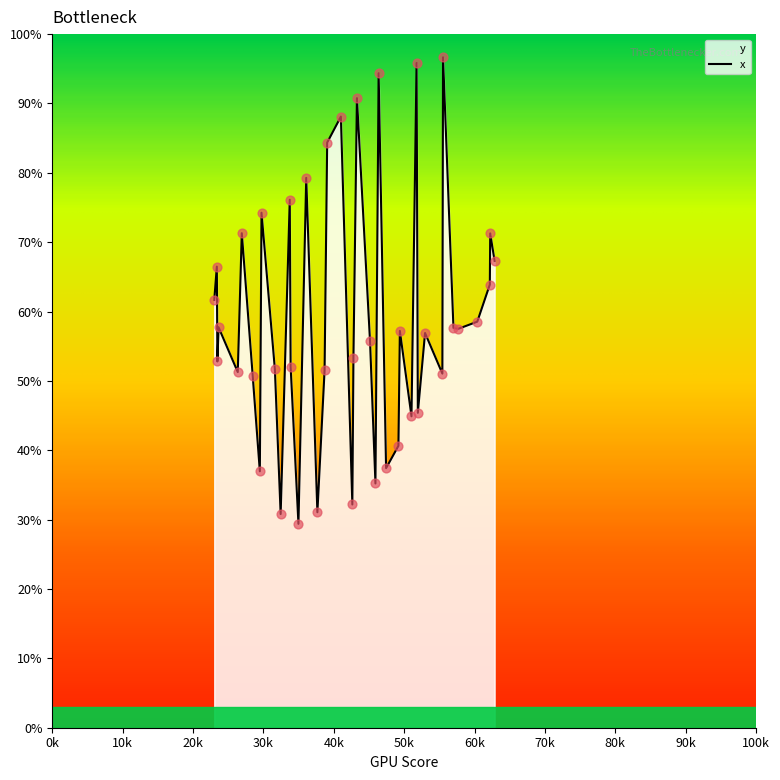

At how many categories does at least one series exceed 64?

13